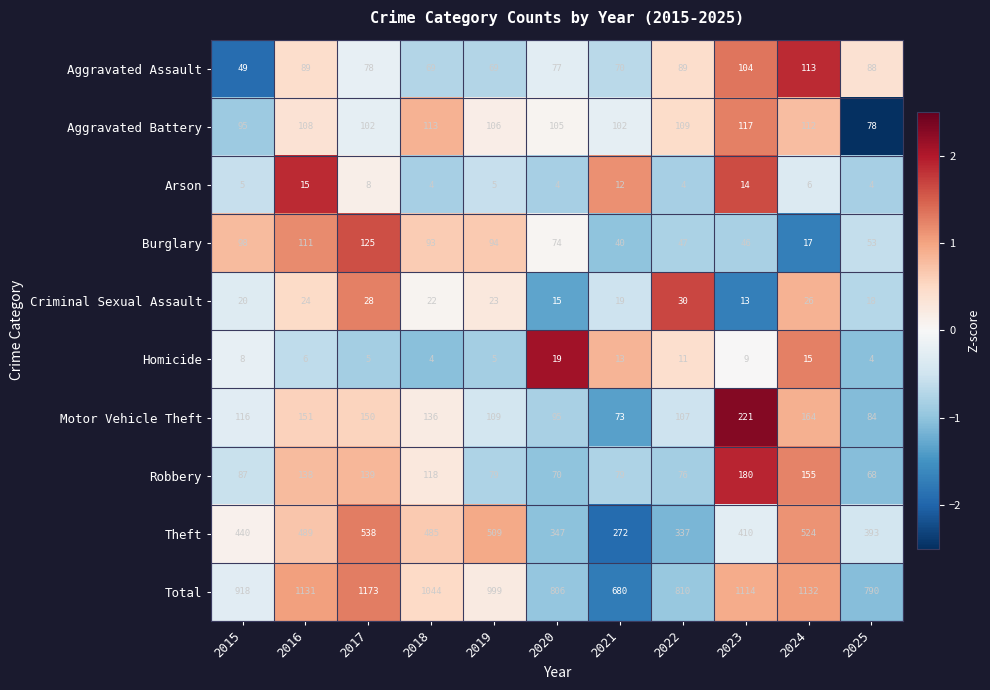

List the series in order of their peak value, highest first.

Total, Theft, Motor Vehicle Theft, Robbery, Burglary, Aggravated Battery, Aggravated Assault, Criminal Sexual Assault, Homicide, Arson